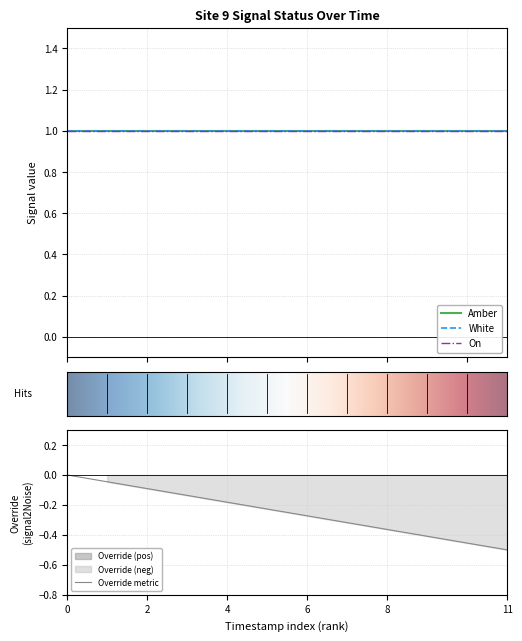

Which category has the lowest value in the Override metric series?

11